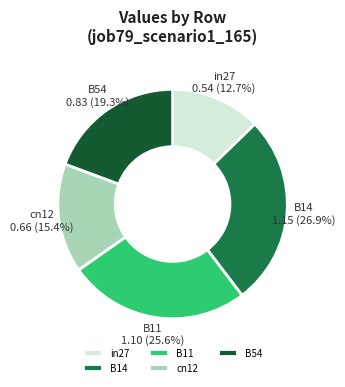

What percentage is the B54 slice, to the nearest percent?

19%